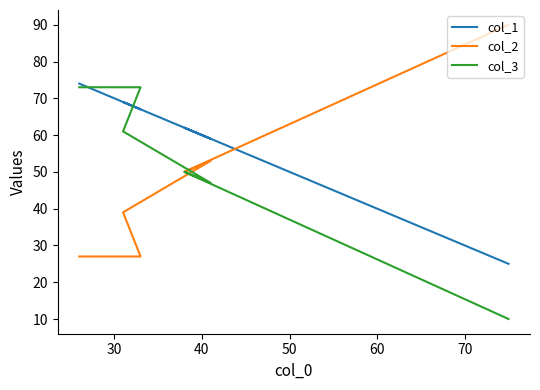

The col_2 series shows 9 at 20. True or false?

False